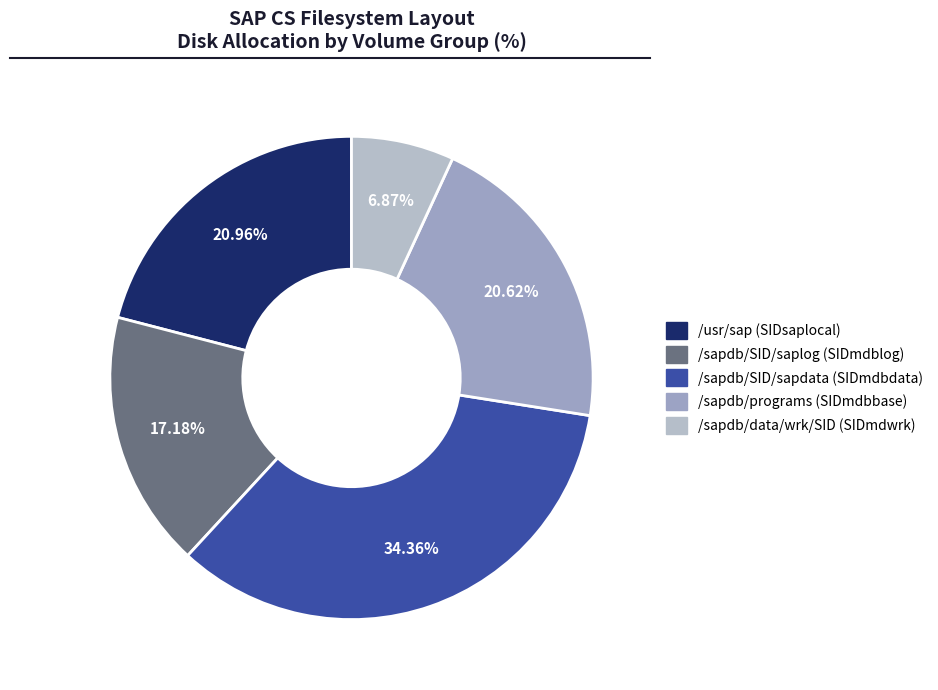

Is there a majority slice in this chart?

No